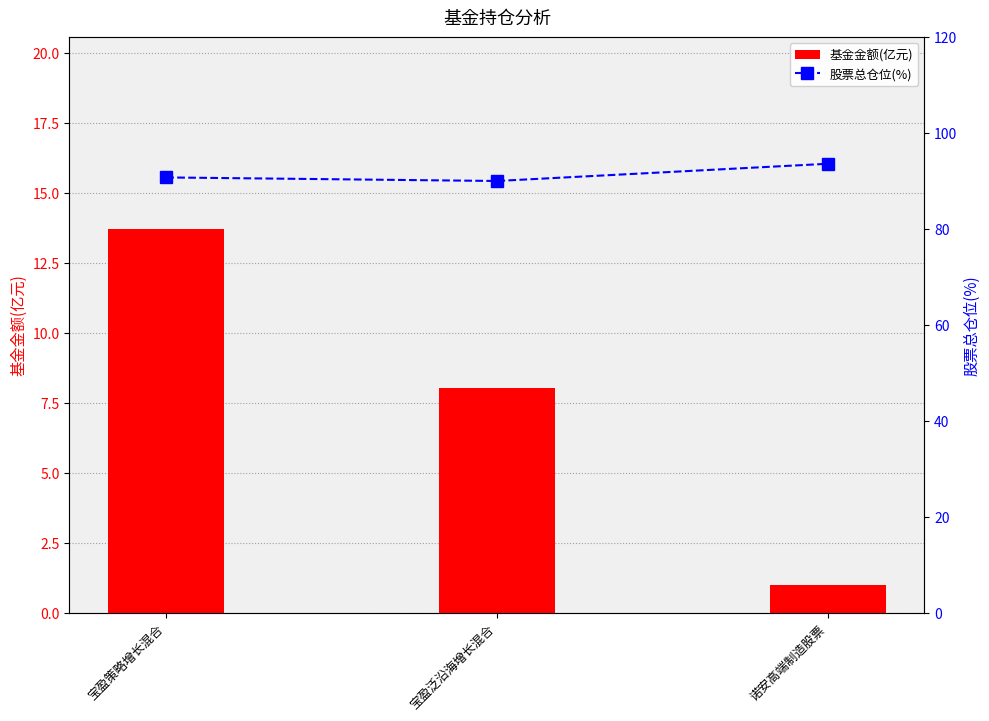

Is the value of 股票总仓位(%) at 宝盈策略增长混合 greater than the value of 基金金额(亿元) at 诺安高端制造股票?

Yes